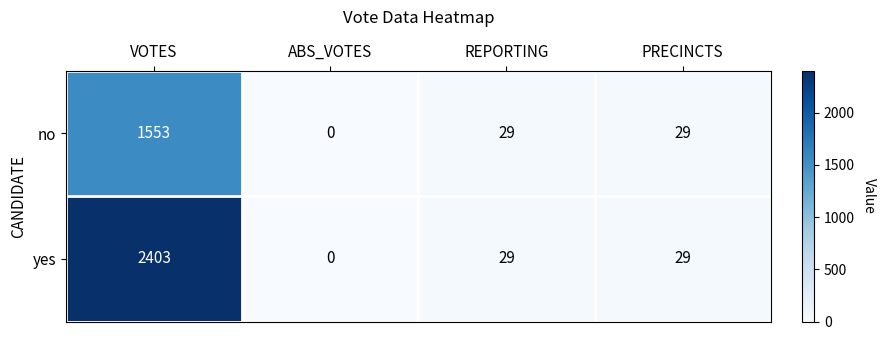

Reading right to left, list all the values displayed in this chart.

no: PRECINCTS=29	REPORTING=29	ABS_VOTES=0	VOTES=1553
yes: PRECINCTS=29	REPORTING=29	ABS_VOTES=0	VOTES=2403